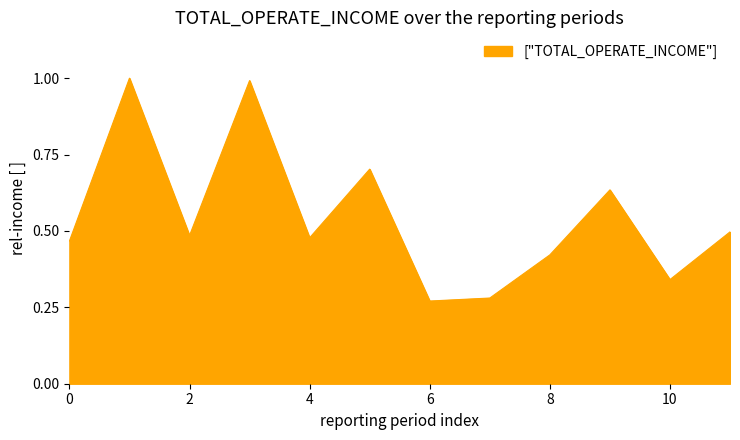

What is the difference between the maximum and minimum values?

0.7